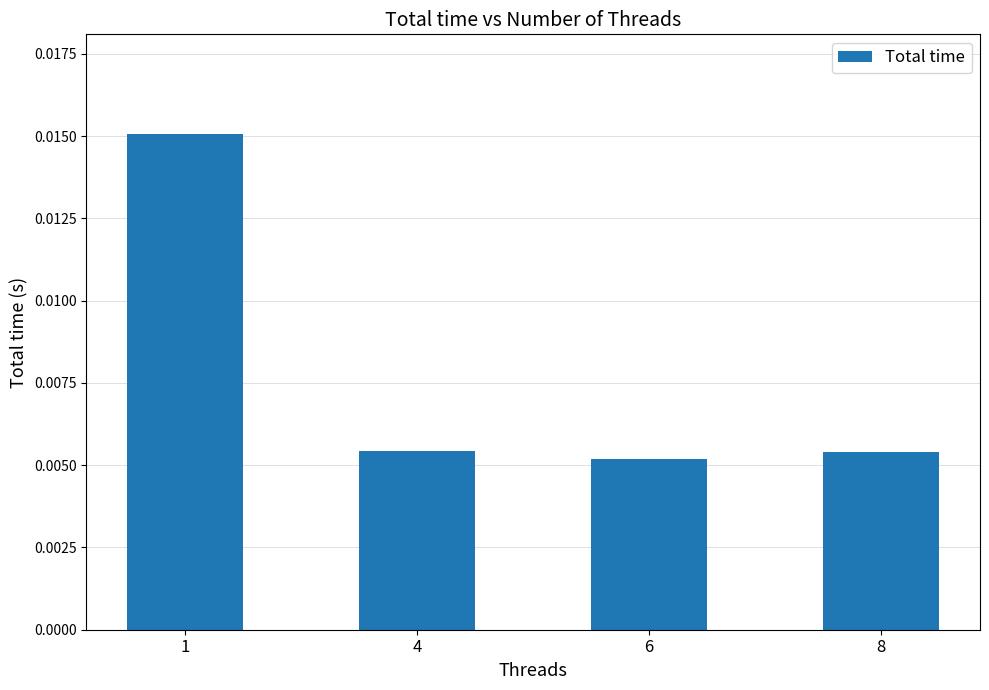

How many values are between 0 and 1?

4